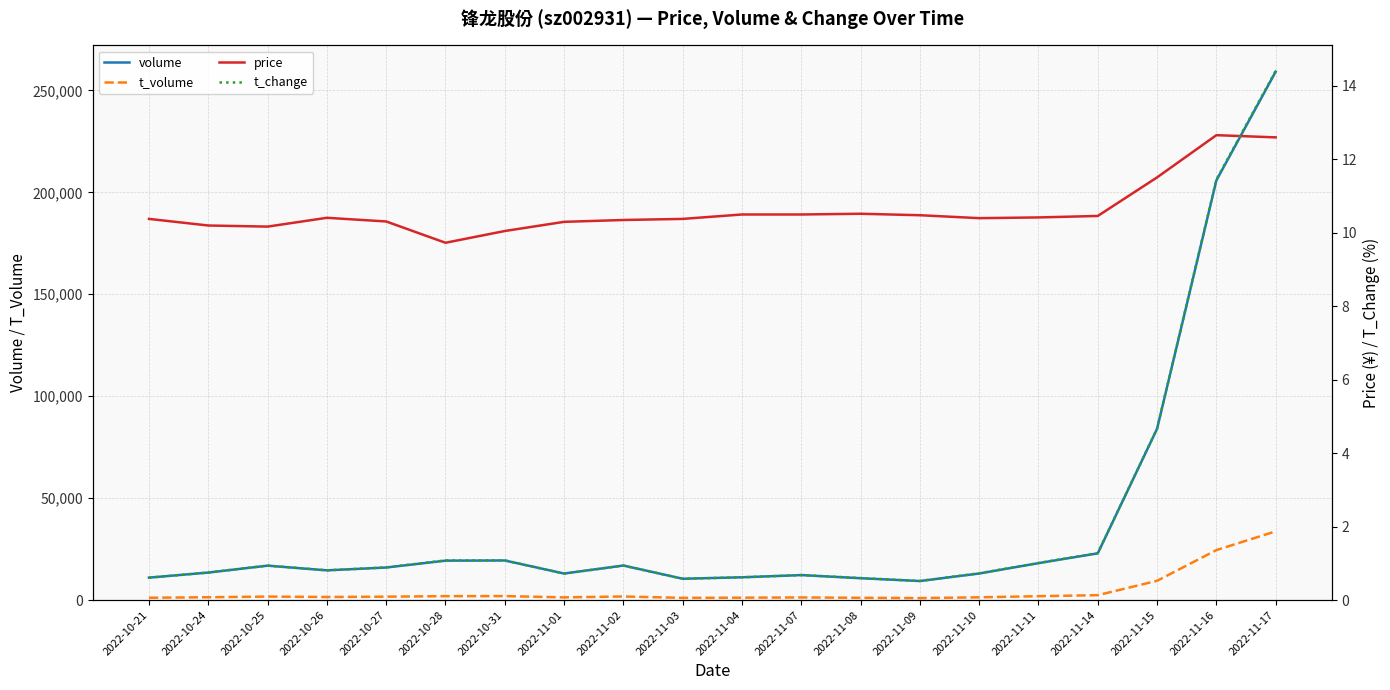

True or false: t_volume has more than 1 interior local peaks.

True